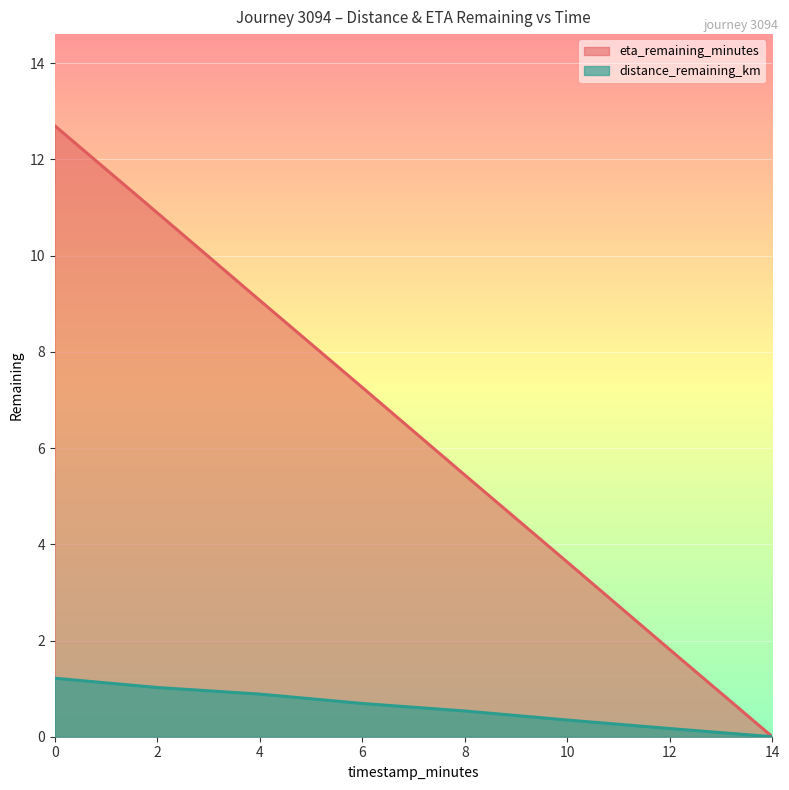

True or false: eta_remaining_minutes and distance_remaining_km cross at least once.

False